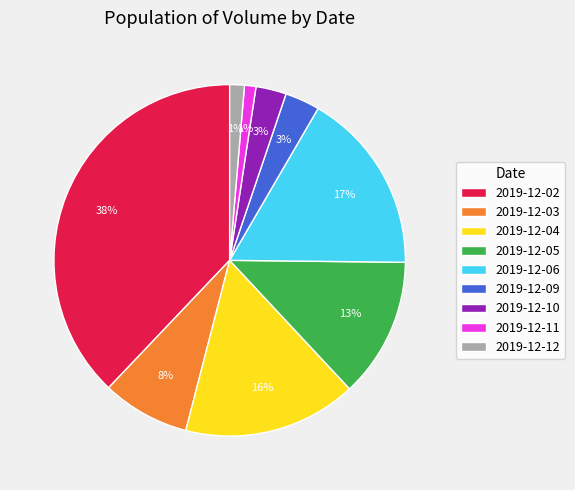

True or false: 2019-12-06 accounts for 11% of the total.

False